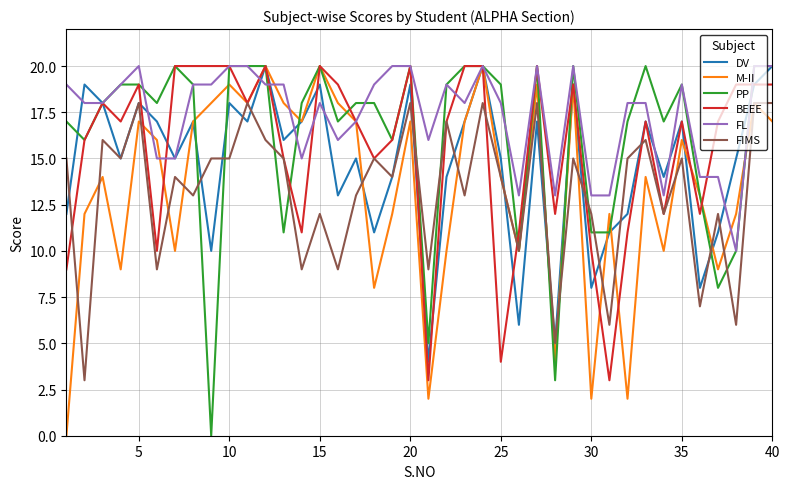

Which series has the largest total across all categories?

FL